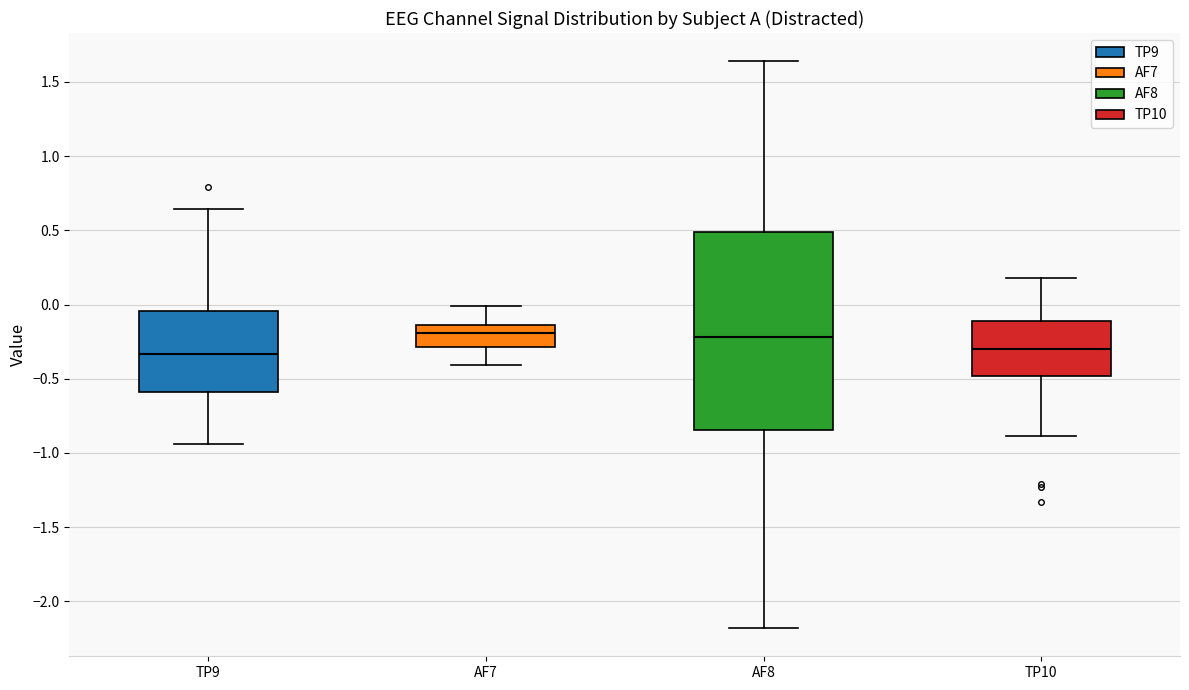

Which box is the tallest, from its lower edge to its upper edge?

AF8